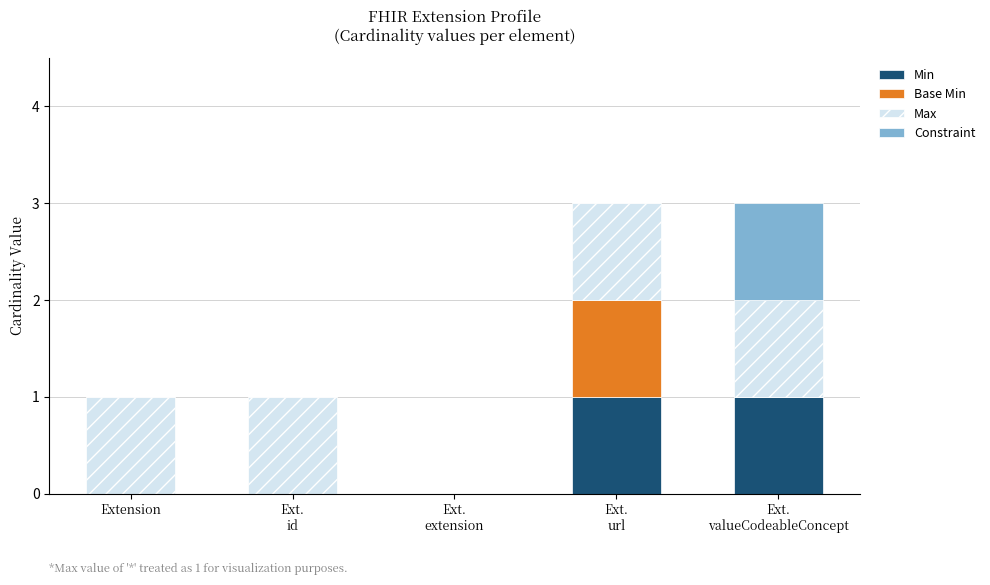

How many series are shown in this chart?

4